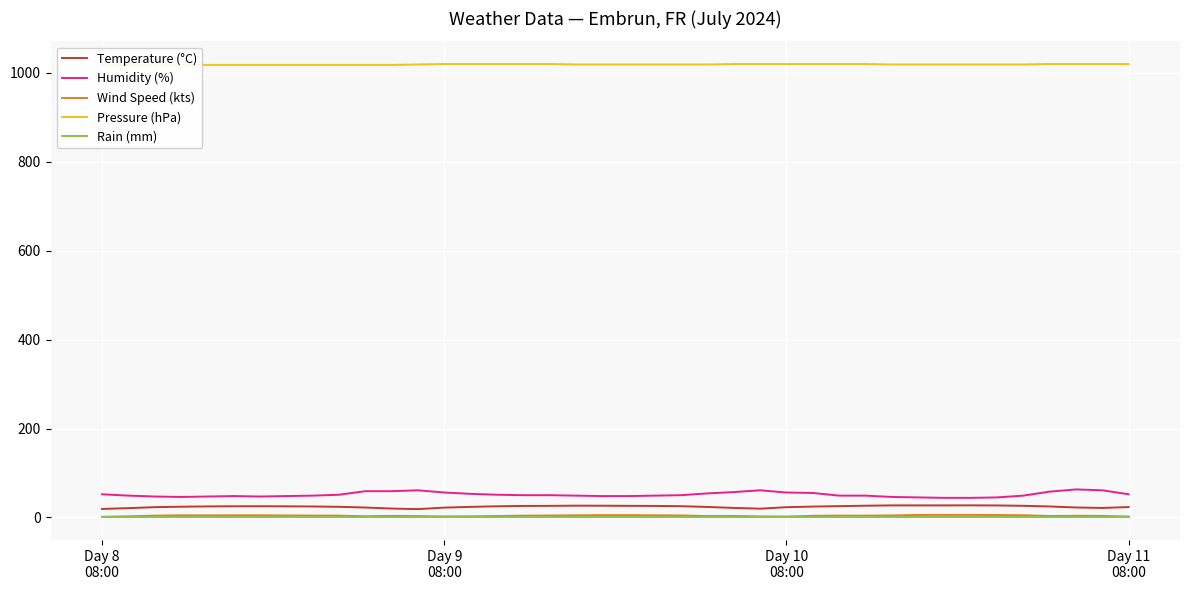

What is the label of the 32nd point from the right?

8